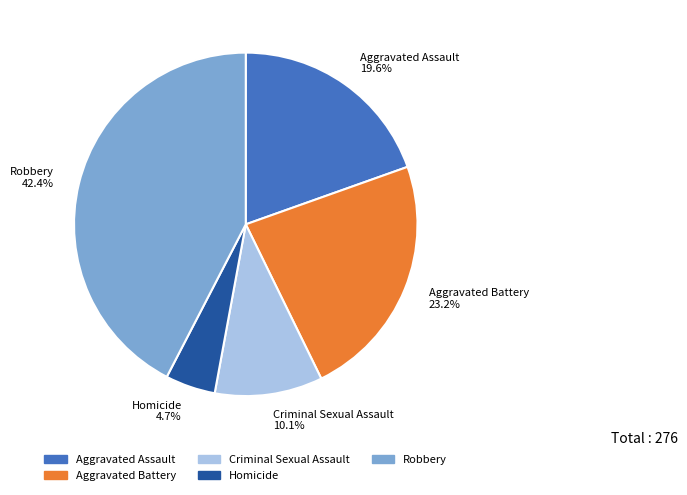

To the nearest percent, what is the difference between the largest and smallest slice percentages?

38%